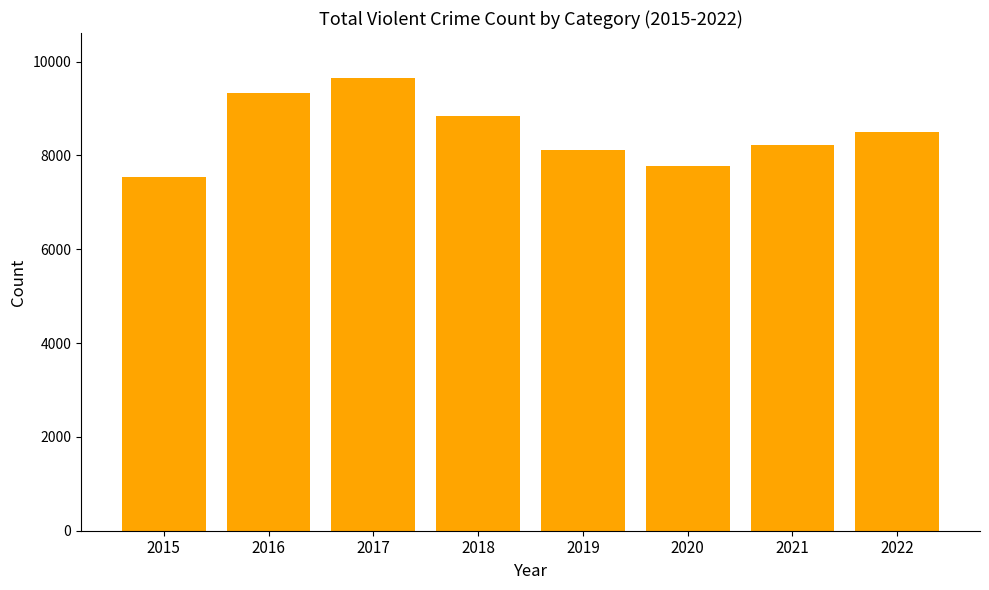

List the labels in order of value, largest first.

2017, 2016, 2018, 2022, 2021, 2019, 2020, 2015